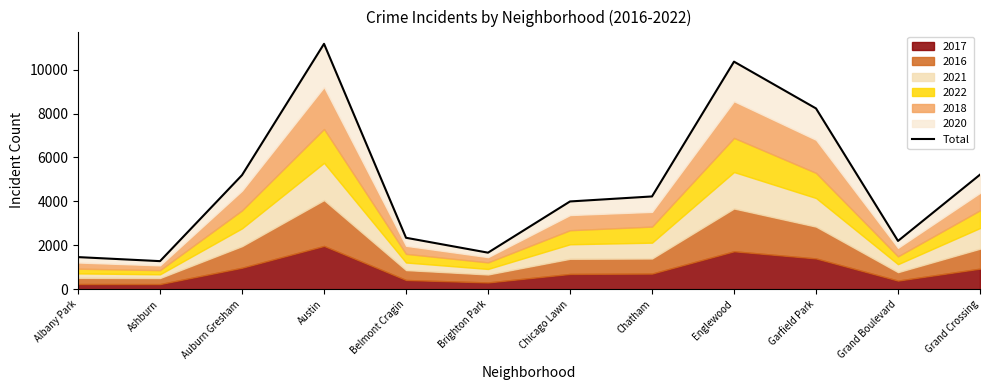

How many lines are shown in the chart?

1